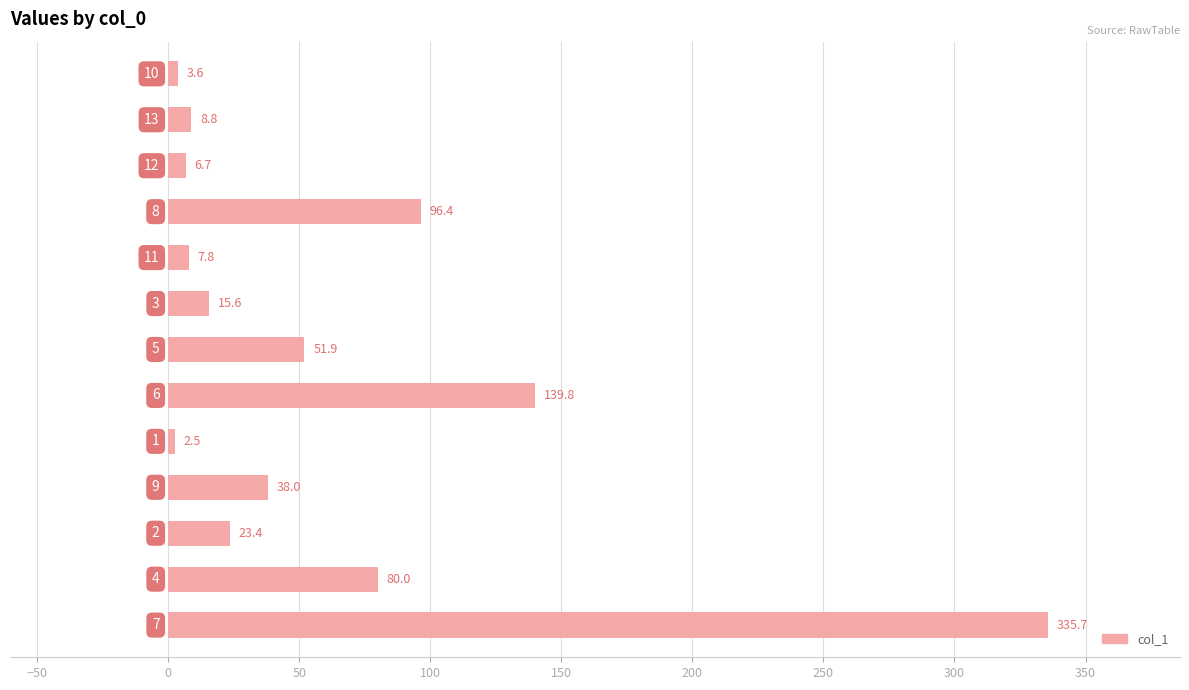

Reading top to bottom, extract all data points from this chart.

3.6	8.8	6.7	96.4	7.8	15.6	51.9	139.8	2.5	38.0	23.4	80.0	335.7